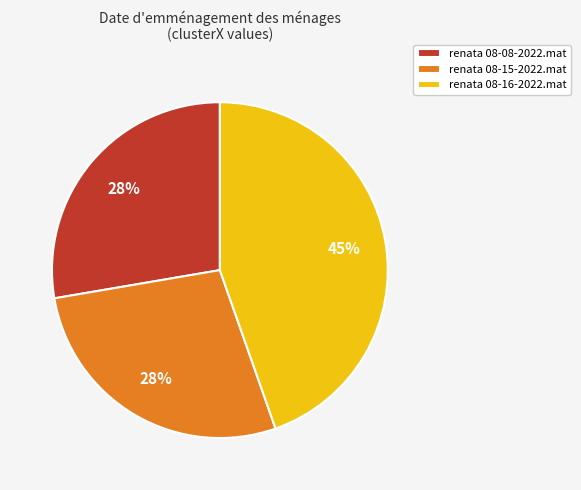

Does renata 08-16-2022.mat represent more than half of the total?

No